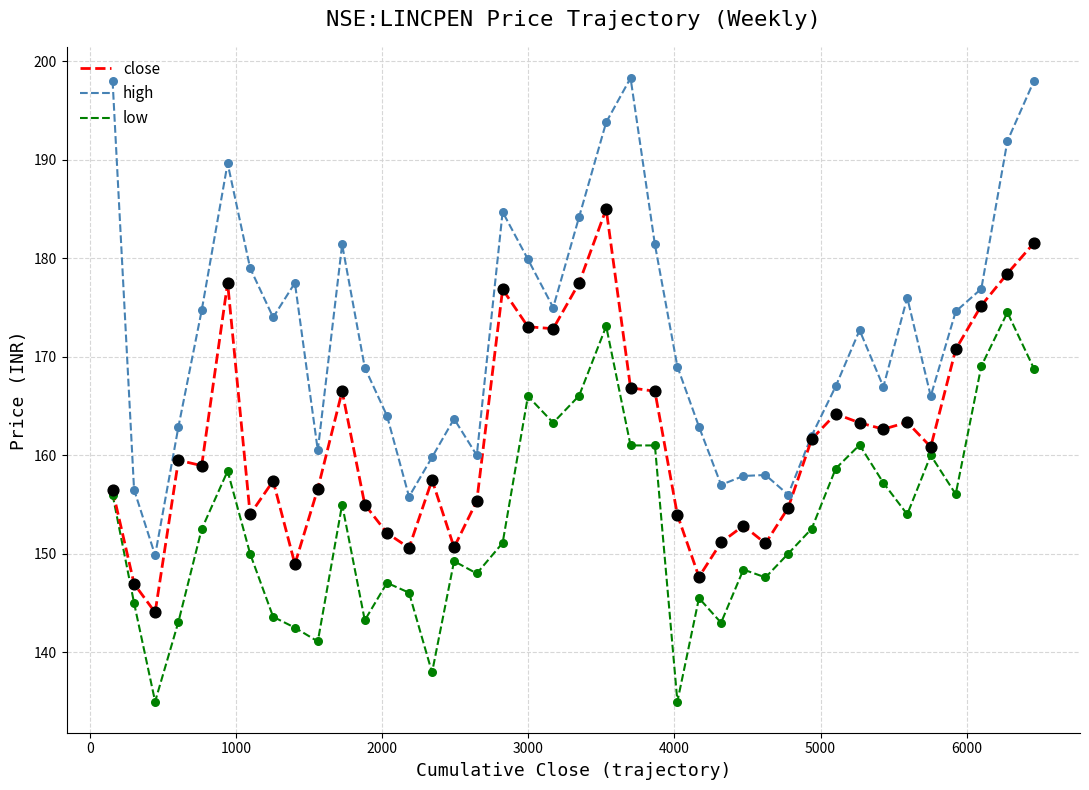

Which series has the largest range (max minus min)?

high